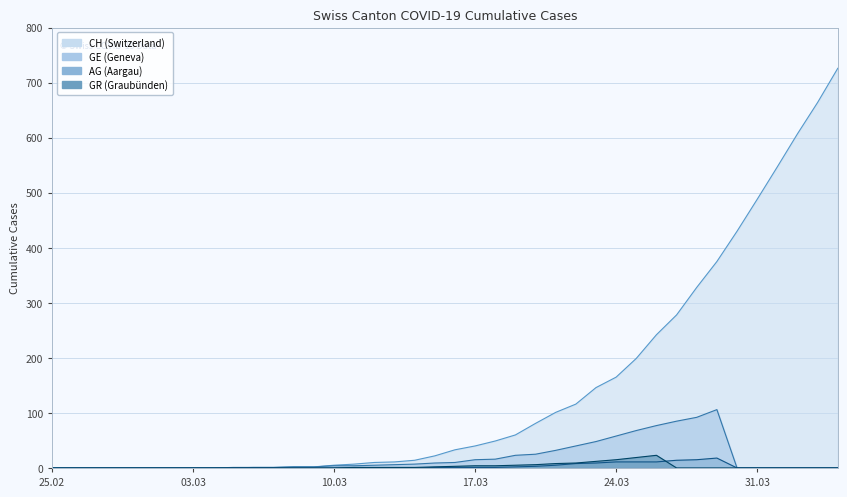

Which label corresponds to the largest value in the chart?

2020-04-04